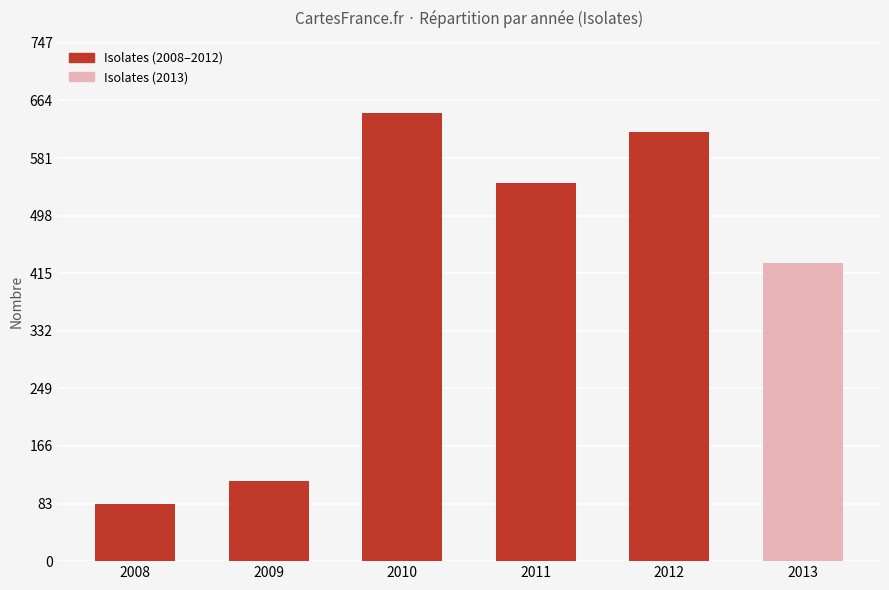

Does the chart contain stacked bars?

No